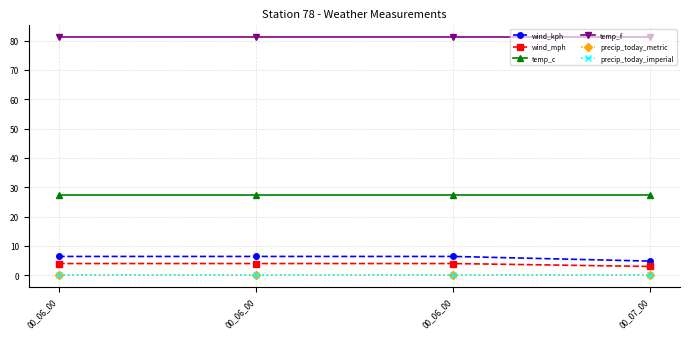

Does the chart have visible grid lines?

Yes